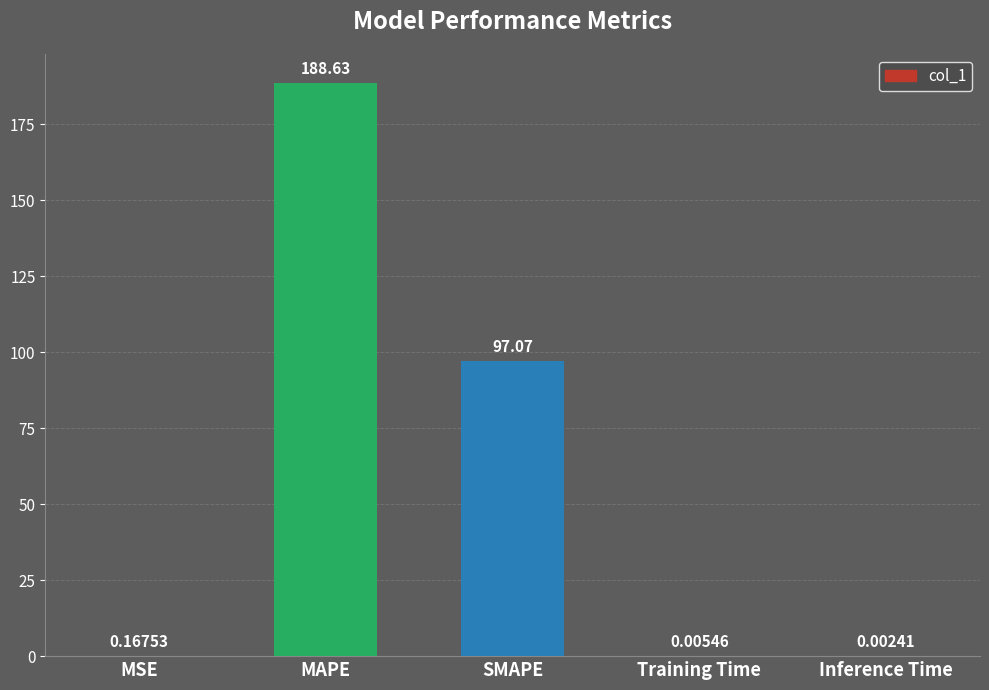

What is the ratio of the value at SMAPE to the value at MAPE?

0.5